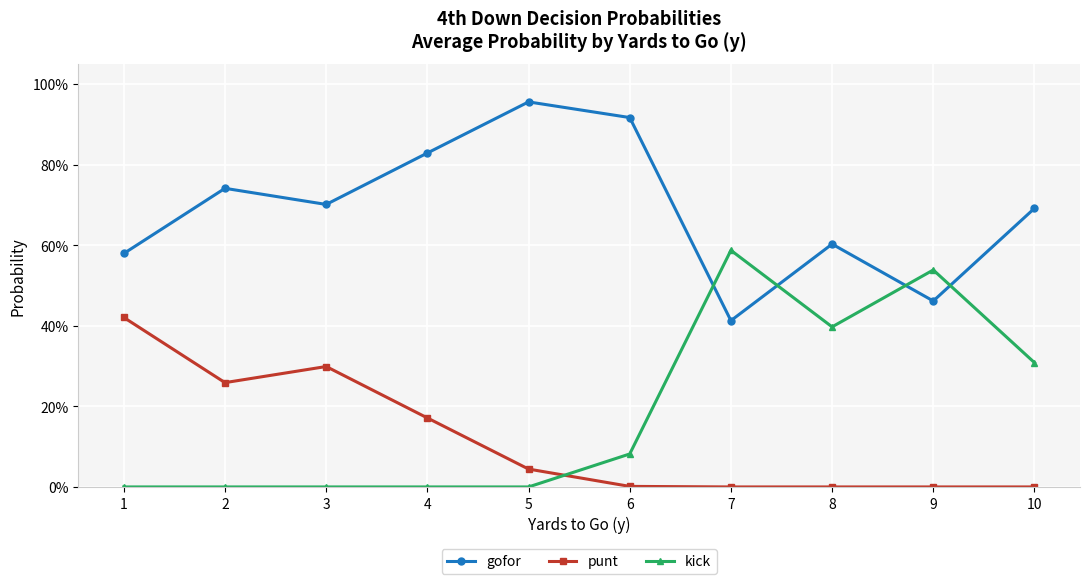

Where do kick and punt first cross each other?

5 and 6